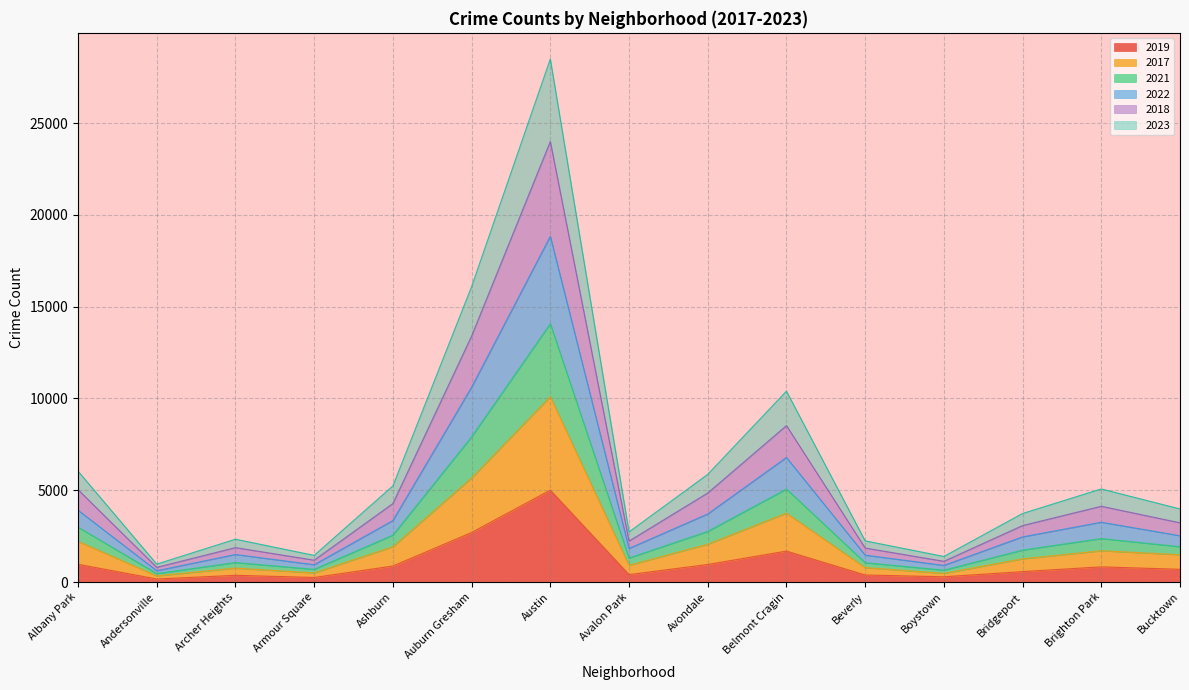

Where is 2018 nearest to the value 14735?

Auburn Gresham